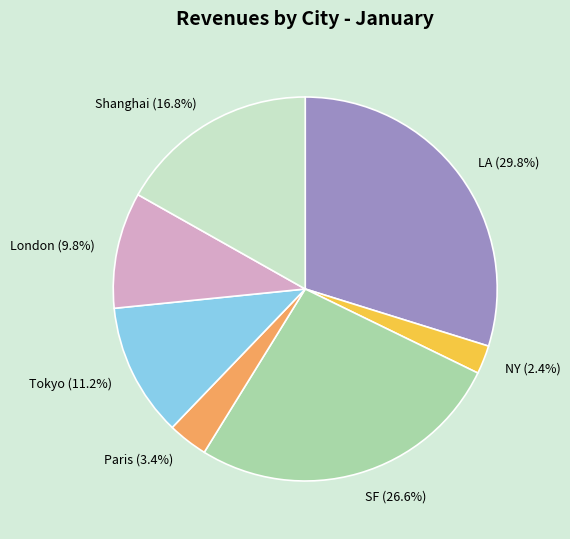

Does any single category account for the majority?

No